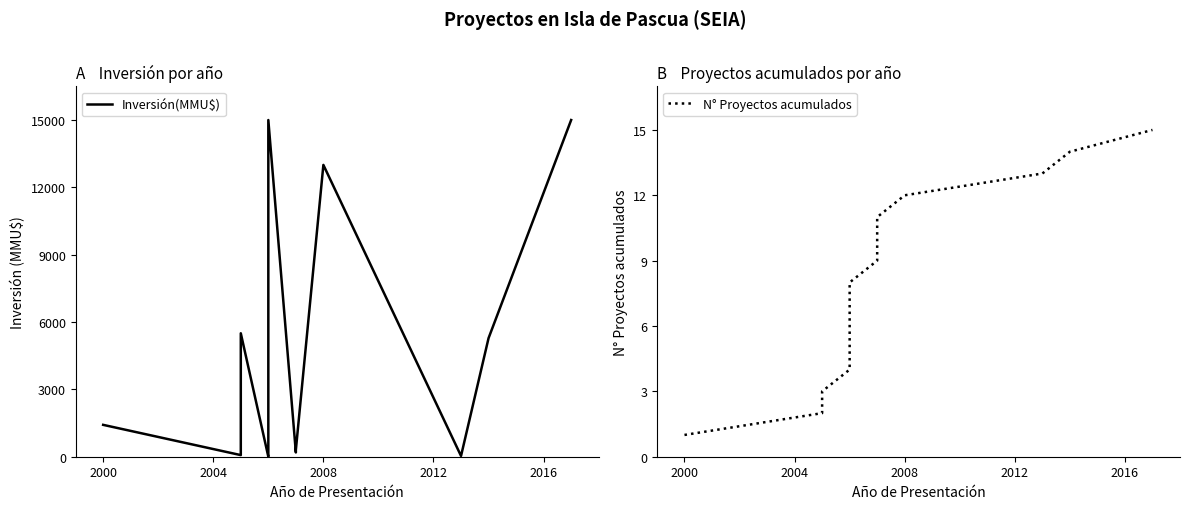

Is this an area chart (filled region under the line)?

No